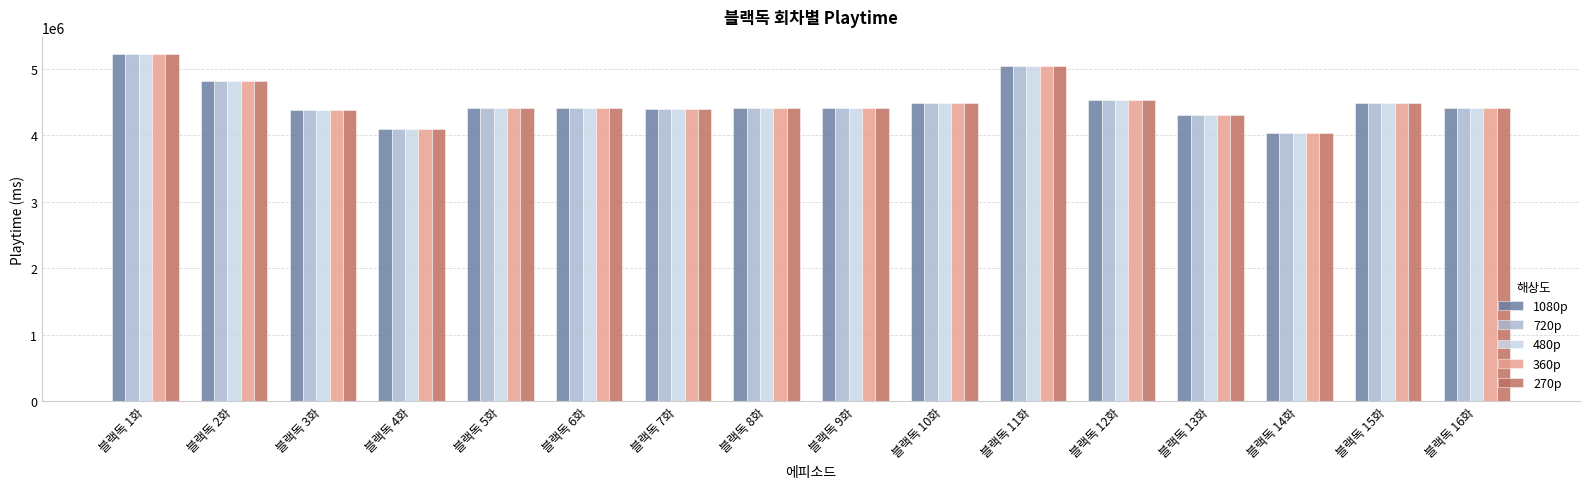

Count the number of categories in the chart.

16